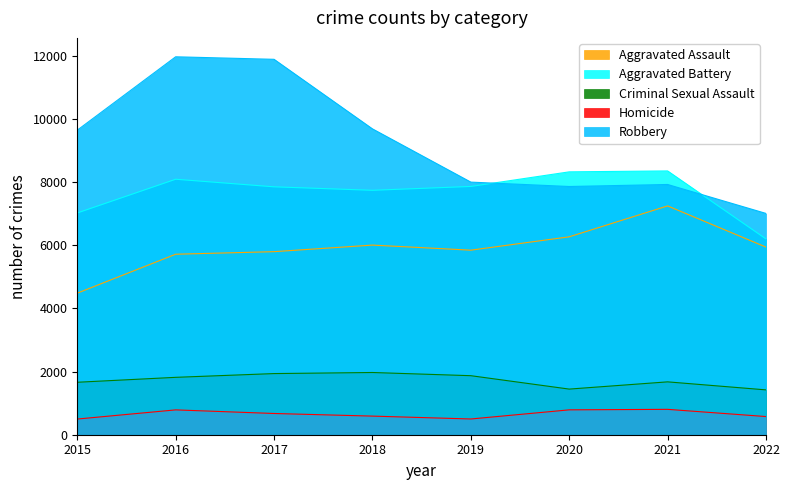

Reading left to right, extract all data points from this chart.

Aggravated Assault: 2015=4480	2016=5712	2017=5793	2018=6001	2019=5840	2020=6263	2021=7241	2022=5937
Aggravated Battery: 2015=7018	2016=8085	2017=7845	2018=7735	2019=7857	2020=8319	2021=8348	2022=6196
Criminal Sexual Assault: 2015=1660	2016=1816	2017=1935	2018=1969	2019=1868	2020=1444	2021=1673	2022=1419
Homicide: 2015=496	2016=786	2017=672	2018=589	2019=498	2020=787	2021=803	2022=575
Robbery: 2015=9638	2016=11960	2017=11880	2018=9679	2019=7994	2020=7855	2021=7919	2022=7003